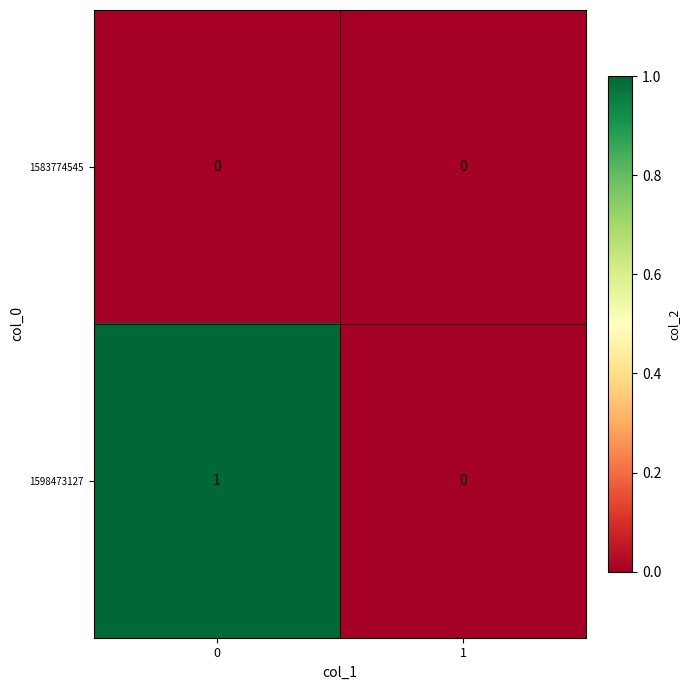

Between 0 and 1, which series saw the biggest shift?

1598473127